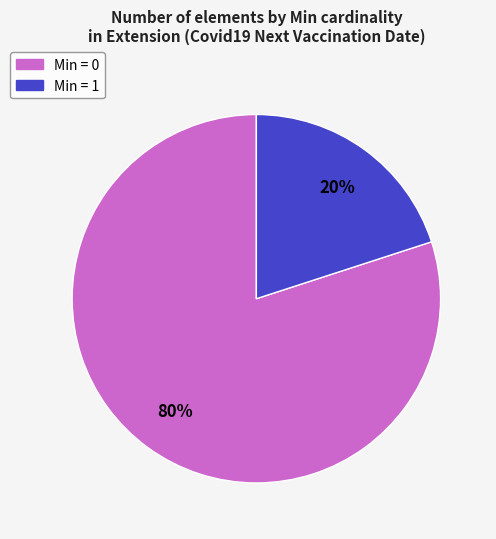

To the nearest percent, what is the difference between the largest and smallest slice percentages?

60%